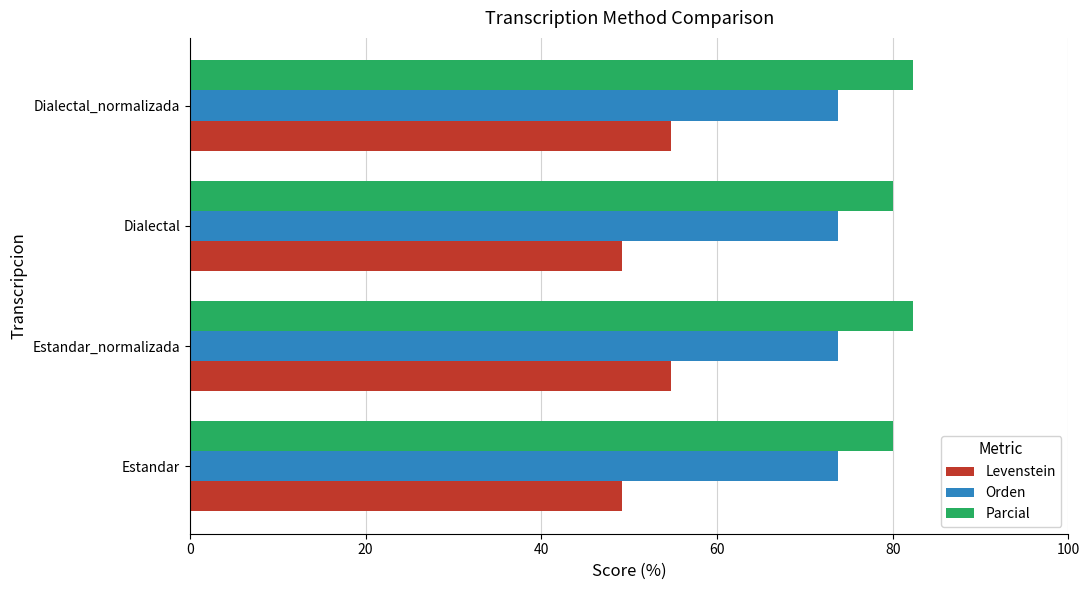

List the series in order of their peak value, lowest first.

Levenstein, Orden, Parcial